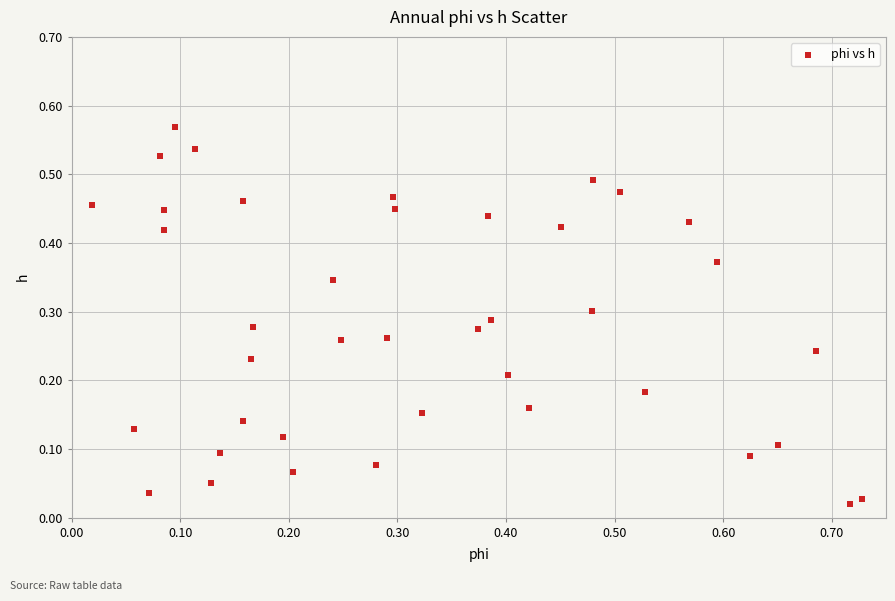

What is the range of X values (max minus min)?

0.7